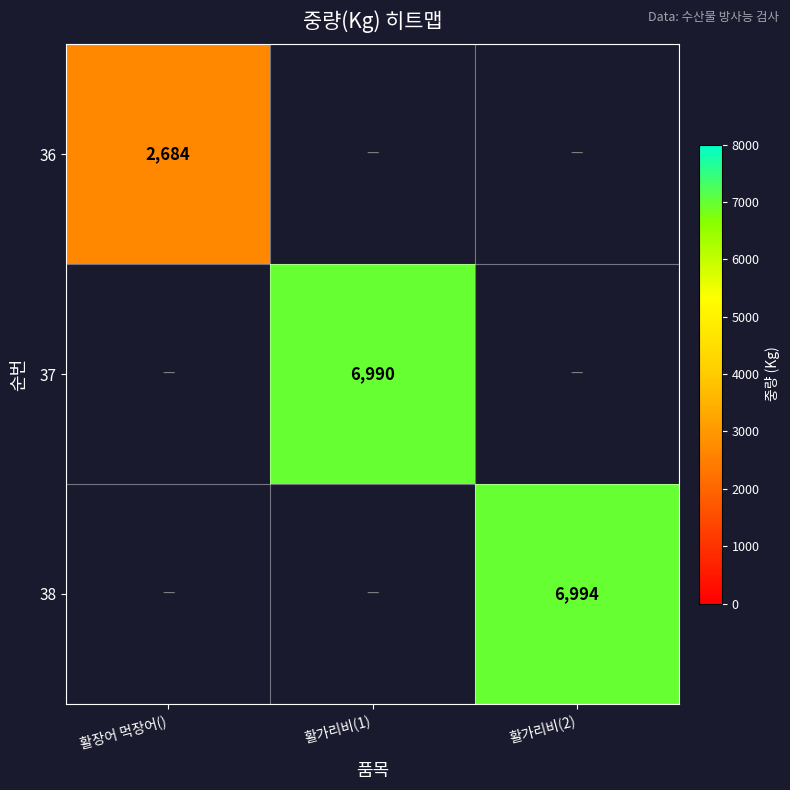

Between 활장어 먹장어() and 활가리비(1), which is larger?

활가리비(1)